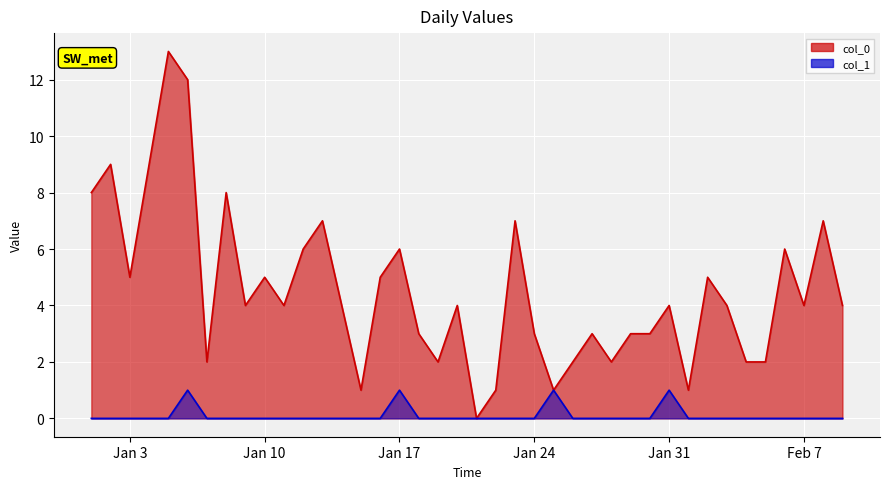

How many data points in col_0 are above 4?

16